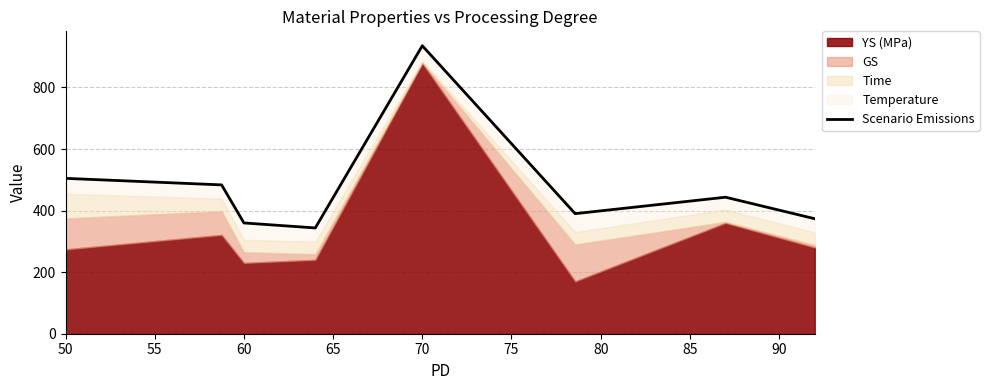

Which label corresponds to the largest value in the chart?

70